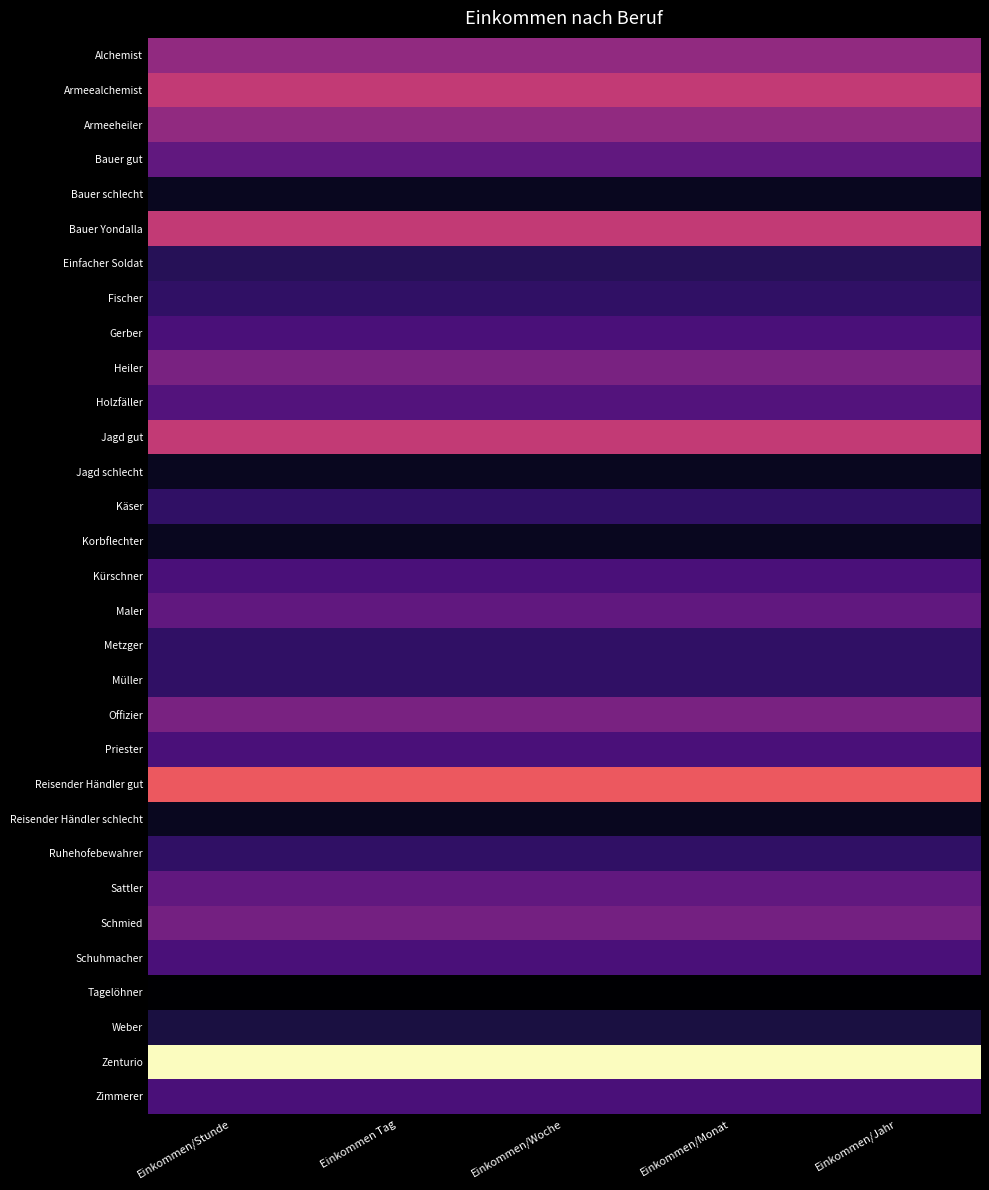

Rank the series by their maximum value, from lowest to highest.

Tagelöhner, Bauer schlecht, Jagd schlecht, Korbflechter, Reisender Händler schlecht, Weber, Einfacher Soldat, Fischer, Käser, Metzger, Müller, Ruhehofebewahrer, Gerber, Kürschner, Priester, Schuhmacher, Zimmerer, Holzfäller, Bauer gut, Maler, Sattler, Schmied, Heiler, Offizier, Alchemist, Armeeheiler, Armeealchemist, Bauer Yondalla, Jagd gut, Reisender Händler gut, Zenturio